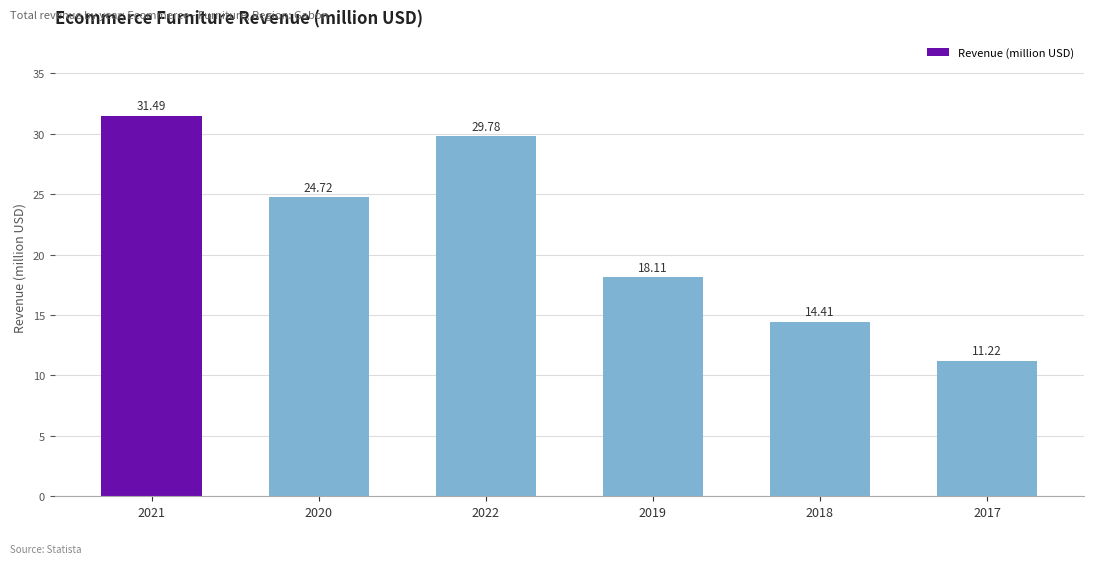

Reading left to right, transcribe all the data shown in this chart.

2021=31.5	2020=24.7	2022=29.8	2019=18.1	2018=14.4	2017=11.2